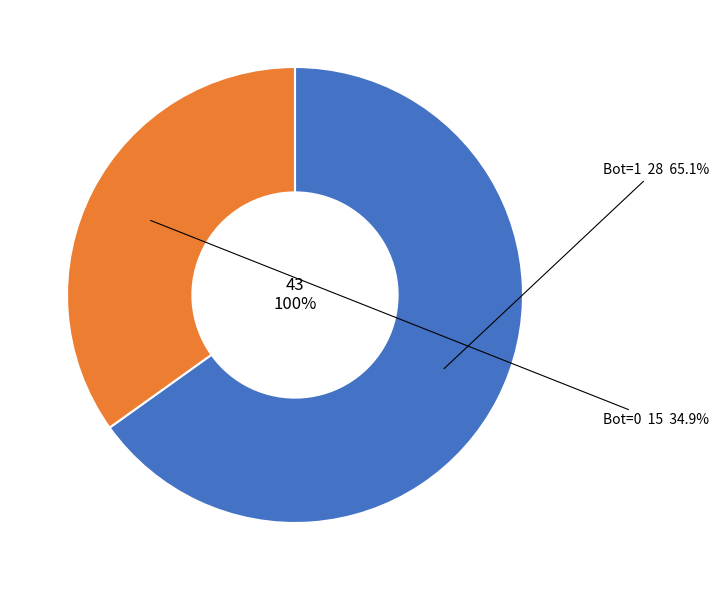

Is there any slice that represents more than half of the pie?

Yes